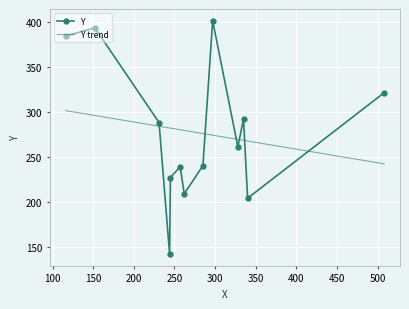

Approximately how many times larger is the value at 508 compared to 152?

0.8